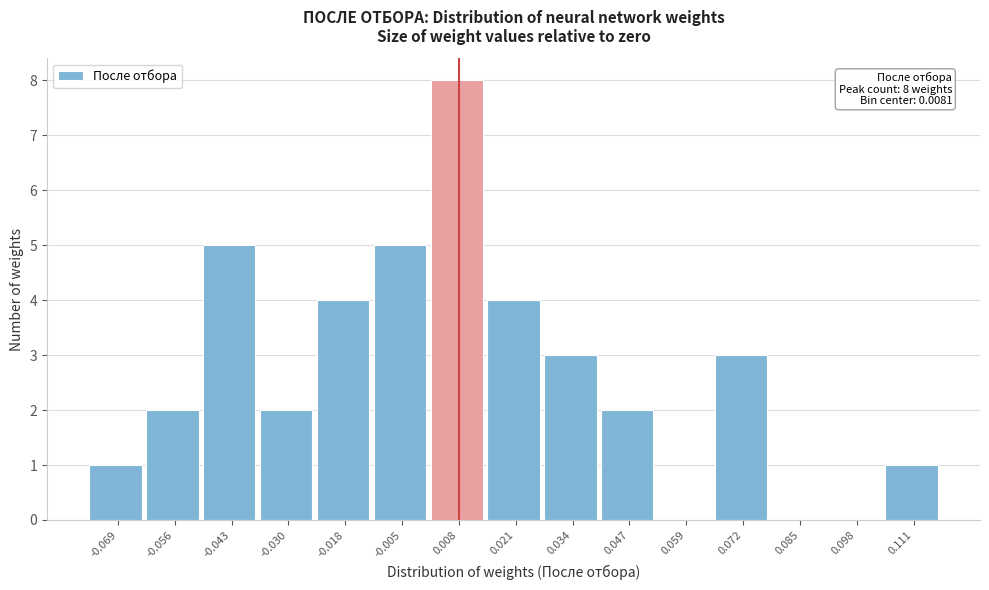

Which range on the x-axis has the tallest bar?

0.002 to 0.014